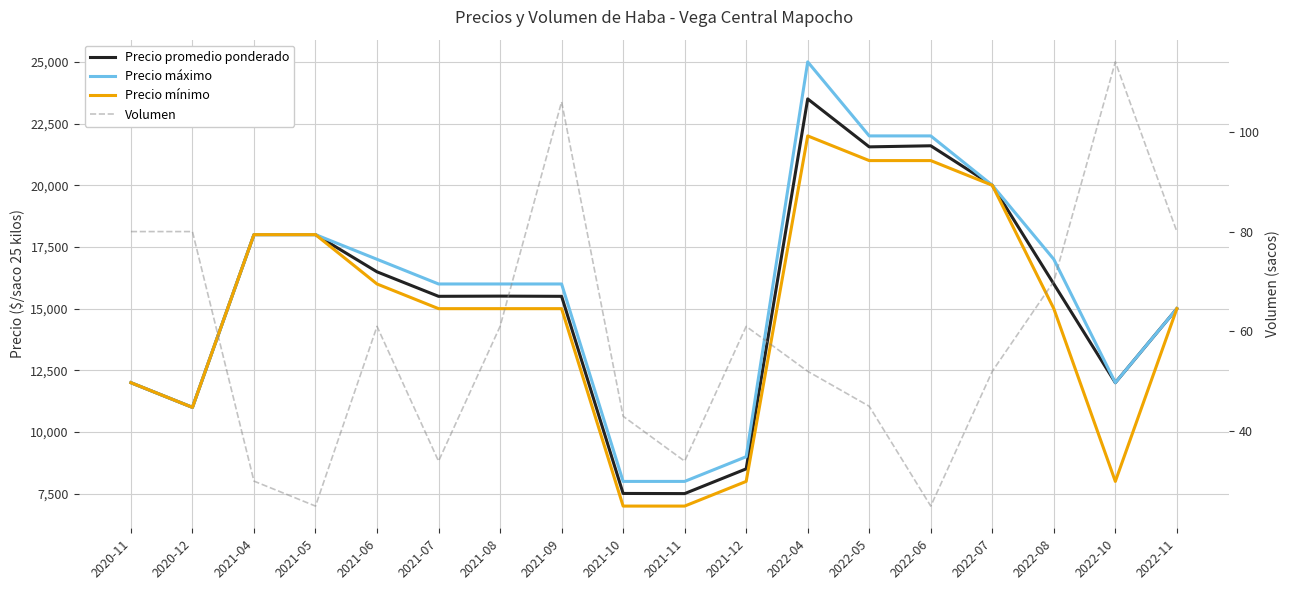

What are all the series names shown in the legend?

Precio promedio ponderado, Precio máximo, Precio mínimo, Volumen